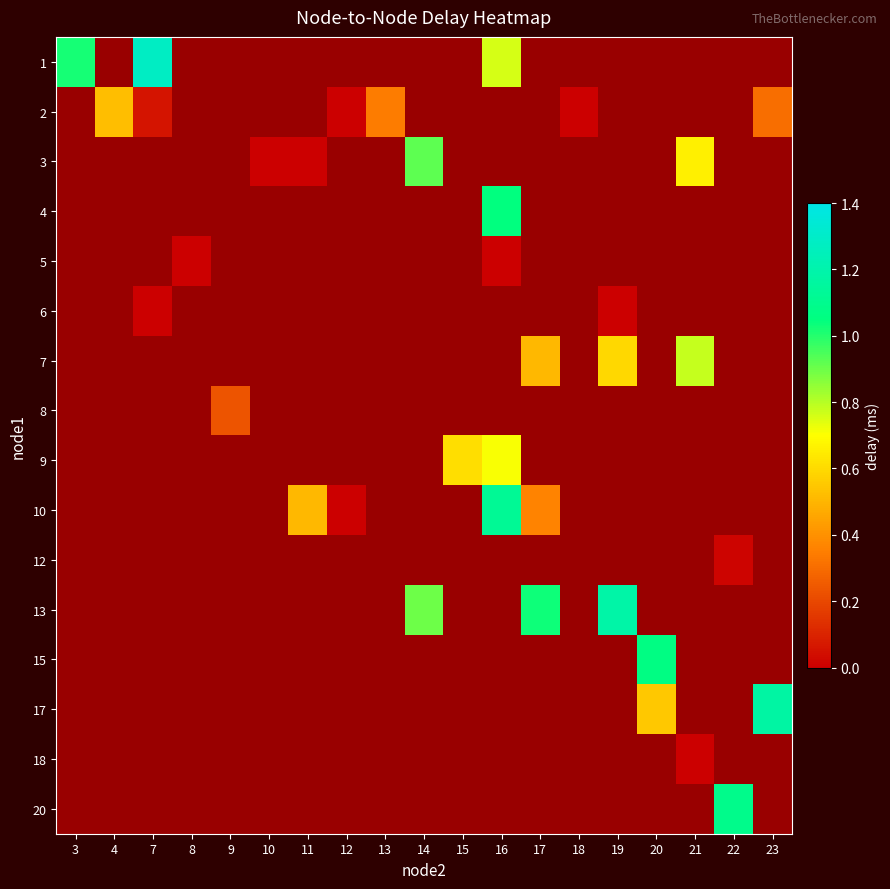

How many data points does each series have?

19